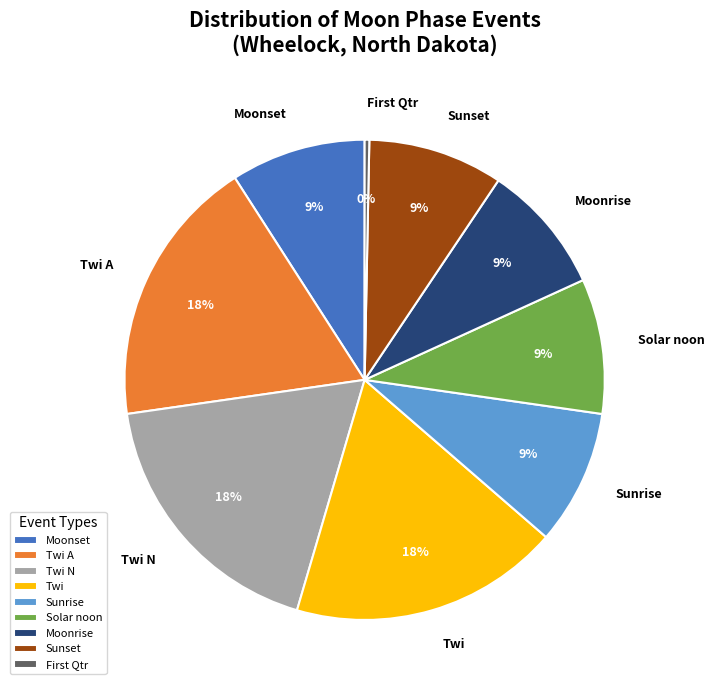

What is the ratio of the value at Moonrise to the value at Sunrise?

1.0